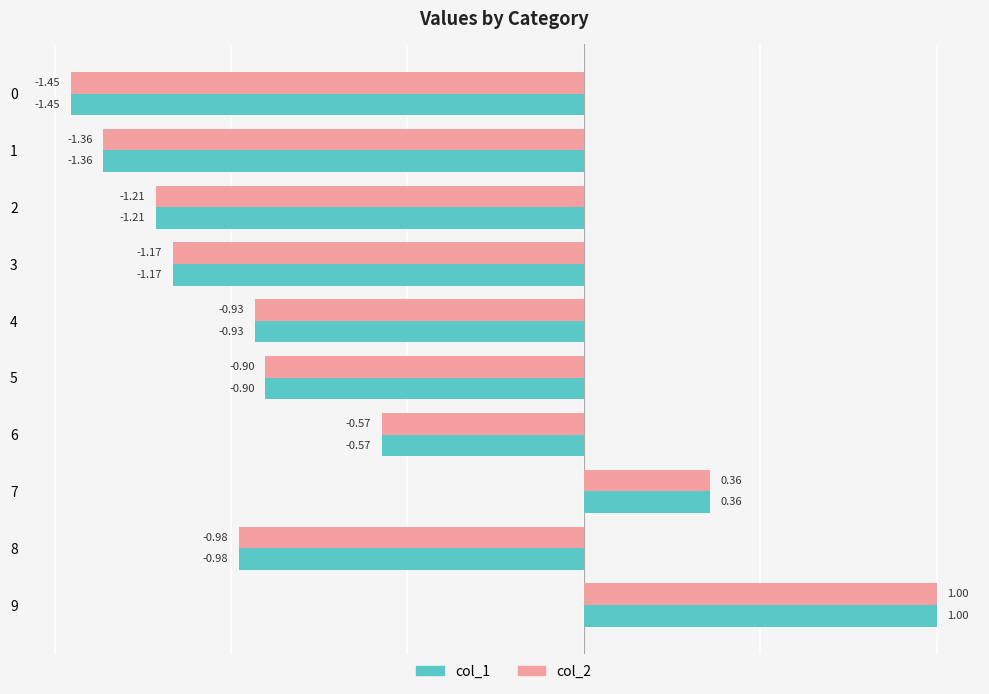

Rank the categories by col_2 value from highest to lowest.

9, 7, 6, 5, 4, 8, 3, 2, 1, 0